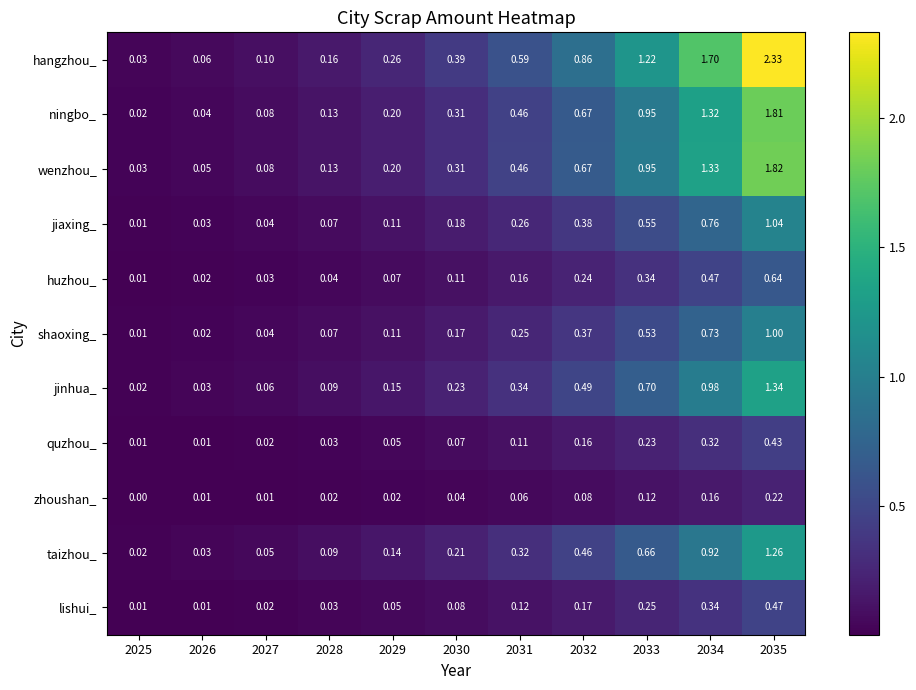

Rank the series by their maximum value, from lowest to highest.

zhoushan_, quzhou_, lishui_, huzhou_, shaoxing_, jiaxing_, taizhou_, jinhua_, ningbo_, wenzhou_, hangzhou_